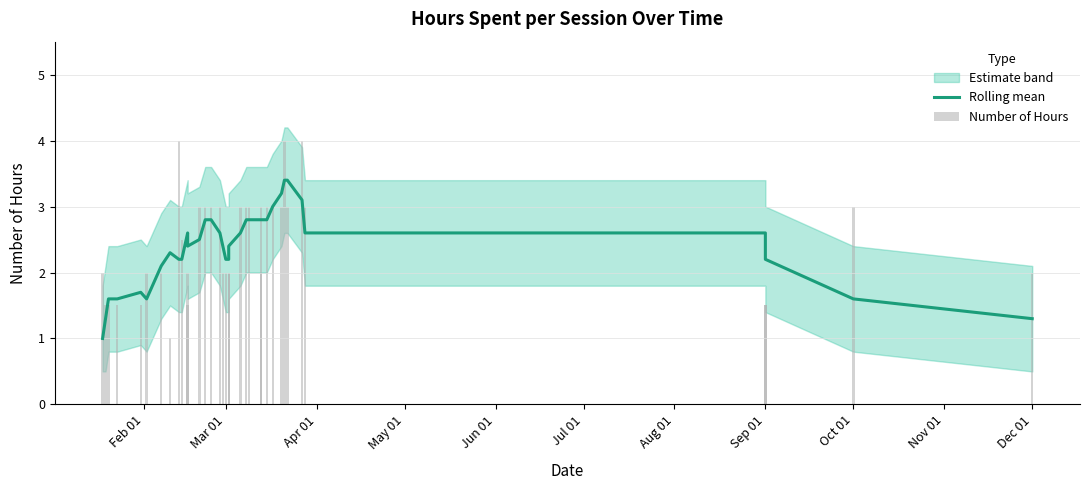

How many values in the Number of Hours series are below 2?

8